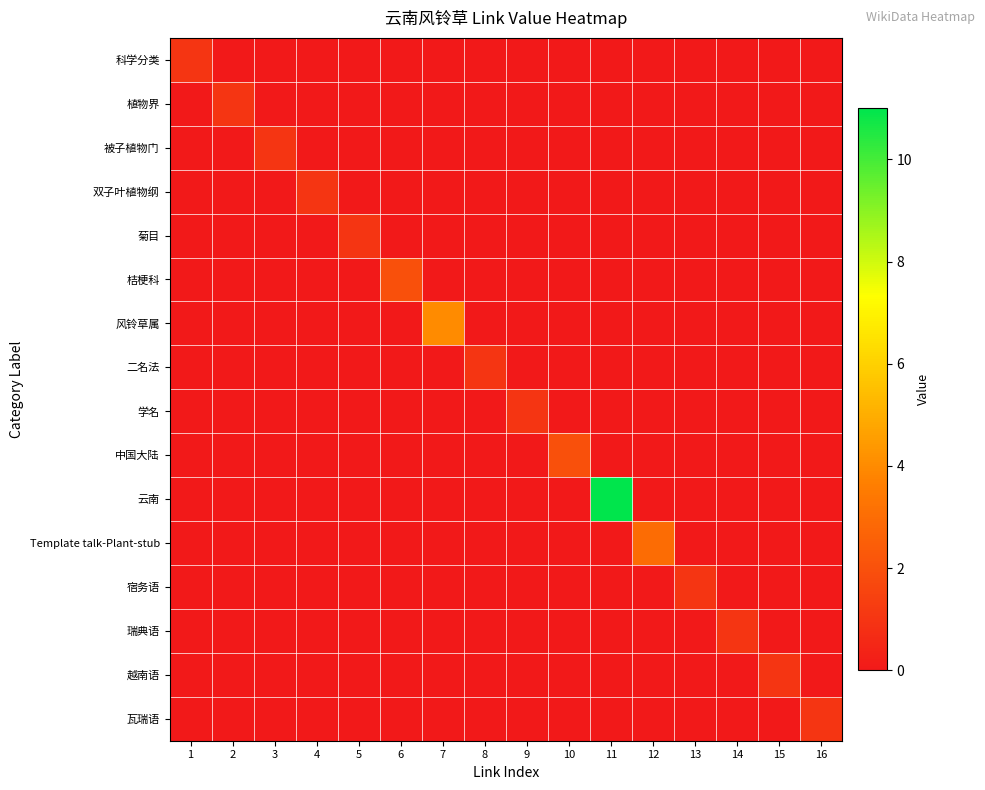

Reading left to right, transcribe all the data shown in this chart.

科学分类: 1=1	2=0	3=0	4=0	5=0	6=0	7=0	8=0	9=0	10=0	11=0	12=0	13=0	14=0	15=0	16=0
植物界: 1=0	2=1	3=0	4=0	5=0	6=0	7=0	8=0	9=0	10=0	11=0	12=0	13=0	14=0	15=0	16=0
被子植物门: 1=0	2=0	3=1	4=0	5=0	6=0	7=0	8=0	9=0	10=0	11=0	12=0	13=0	14=0	15=0	16=0
双子叶植物纲: 1=0	2=0	3=0	4=1	5=0	6=0	7=0	8=0	9=0	10=0	11=0	12=0	13=0	14=0	15=0	16=0
菊目: 1=0	2=0	3=0	4=0	5=1	6=0	7=0	8=0	9=0	10=0	11=0	12=0	13=0	14=0	15=0	16=0
桔梗科: 1=0	2=0	3=0	4=0	5=0	6=2	7=0	8=0	9=0	10=0	11=0	12=0	13=0	14=0	15=0	16=0
风铃草属: 1=0	2=0	3=0	4=0	5=0	6=0	7=4	8=0	9=0	10=0	11=0	12=0	13=0	14=0	15=0	16=0
二名法: 1=0	2=0	3=0	4=0	5=0	6=0	7=0	8=1	9=0	10=0	11=0	12=0	13=0	14=0	15=0	16=0
学名: 1=0	2=0	3=0	4=0	5=0	6=0	7=0	8=0	9=1	10=0	11=0	12=0	13=0	14=0	15=0	16=0
中国大陆: 1=0	2=0	3=0	4=0	5=0	6=0	7=0	8=0	9=0	10=2	11=0	12=0	13=0	14=0	15=0	16=0
云南: 1=0	2=0	3=0	4=0	5=0	6=0	7=0	8=0	9=0	10=0	11=11	12=0	13=0	14=0	15=0	16=0
Template talk-Plant-stub: 1=0	2=0	3=0	4=0	5=0	6=0	7=0	8=0	9=0	10=0	11=0	12=3	13=0	14=0	15=0	16=0
宿务语: 1=0	2=0	3=0	4=0	5=0	6=0	7=0	8=0	9=0	10=0	11=0	12=0	13=1	14=0	15=0	16=0
瑞典语: 1=0	2=0	3=0	4=0	5=0	6=0	7=0	8=0	9=0	10=0	11=0	12=0	13=0	14=1	15=0	16=0
越南语: 1=0	2=0	3=0	4=0	5=0	6=0	7=0	8=0	9=0	10=0	11=0	12=0	13=0	14=0	15=1	16=0
瓦瑞语: 1=0	2=0	3=0	4=0	5=0	6=0	7=0	8=0	9=0	10=0	11=0	12=0	13=0	14=0	15=0	16=1